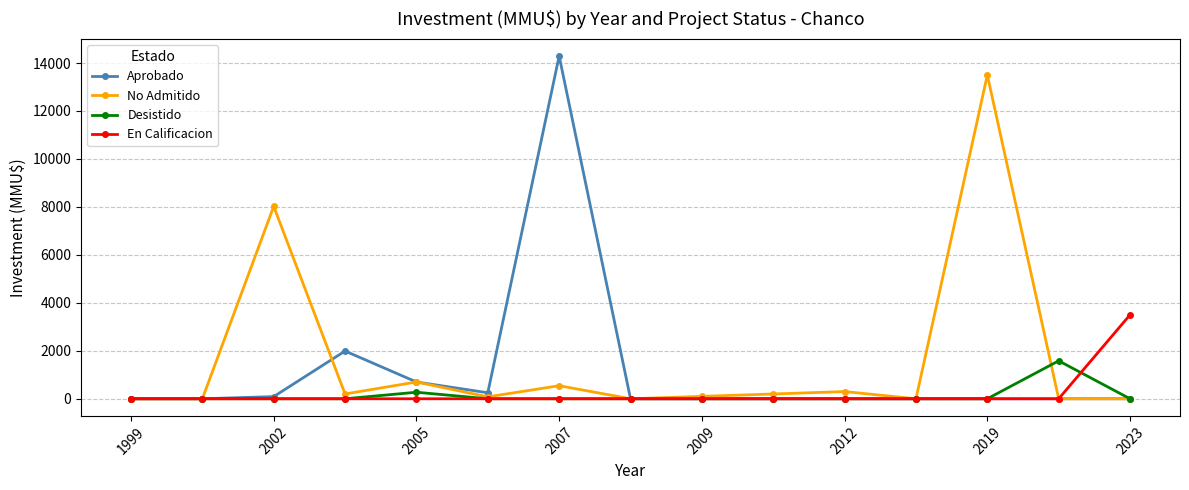

What is the maximum value for No Admitido?

13500